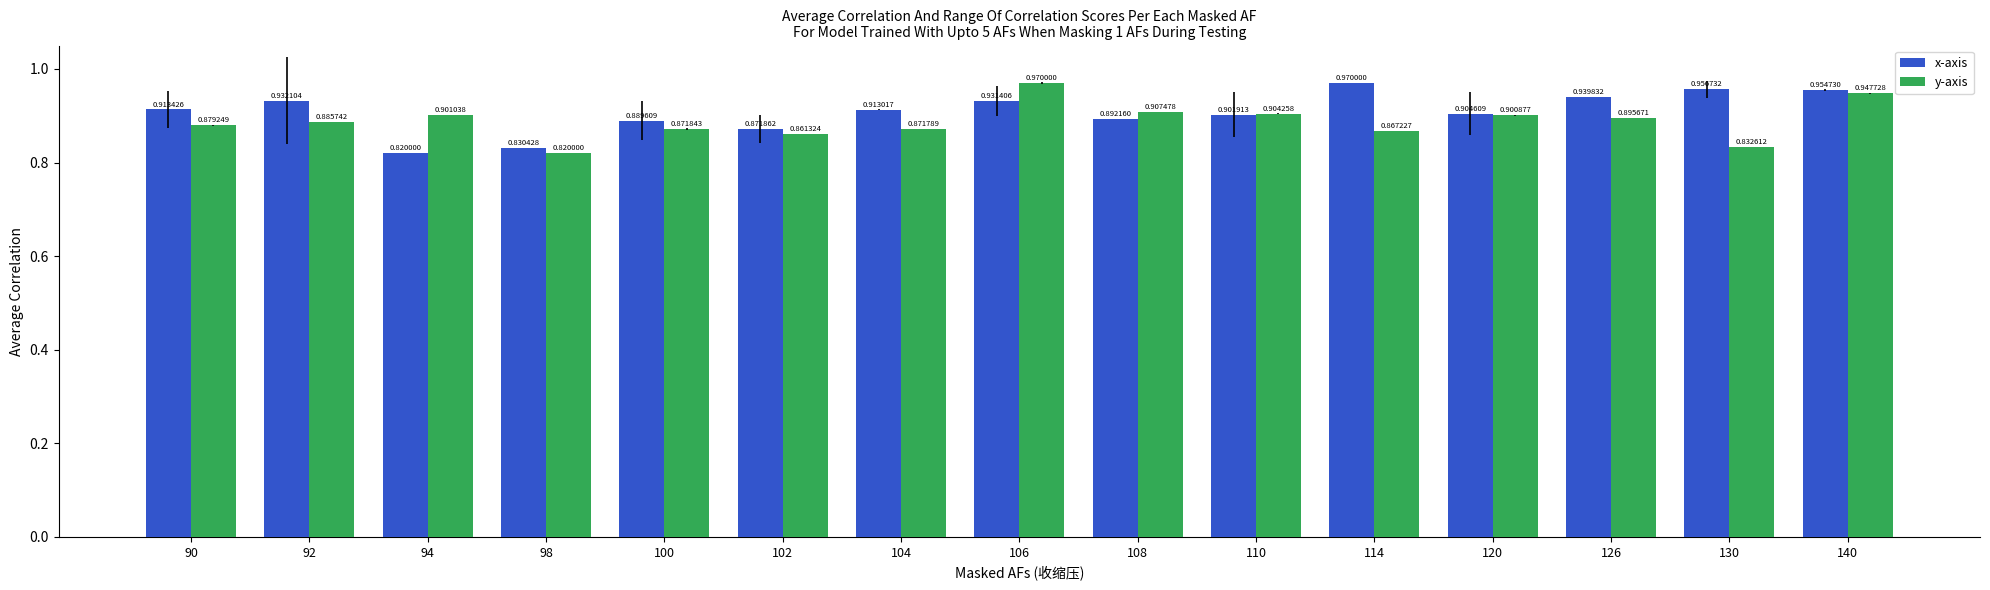

List the labels in order of x-axis value, largest first.

114, 130, 140, 126, 92, 106, 90, 104, 120, 110, 108, 100, 102, 98, 94